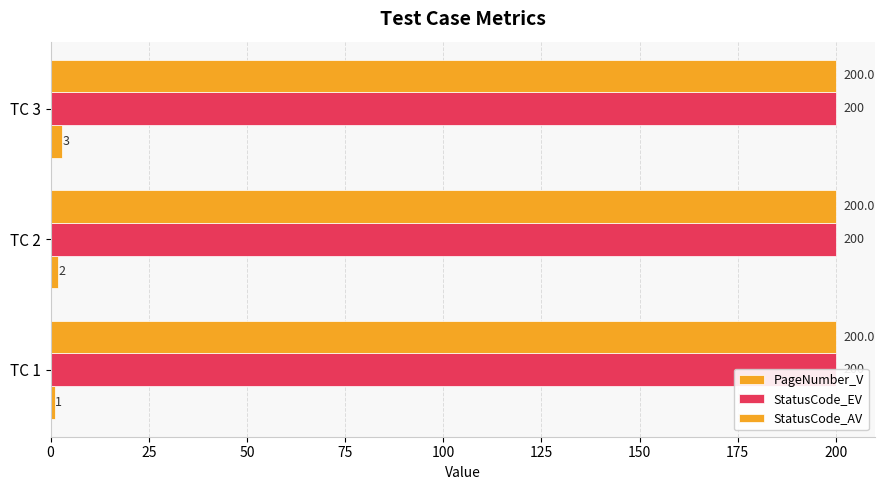

The value of StatusCode_AV at 0 is 0.4. True or false?

False